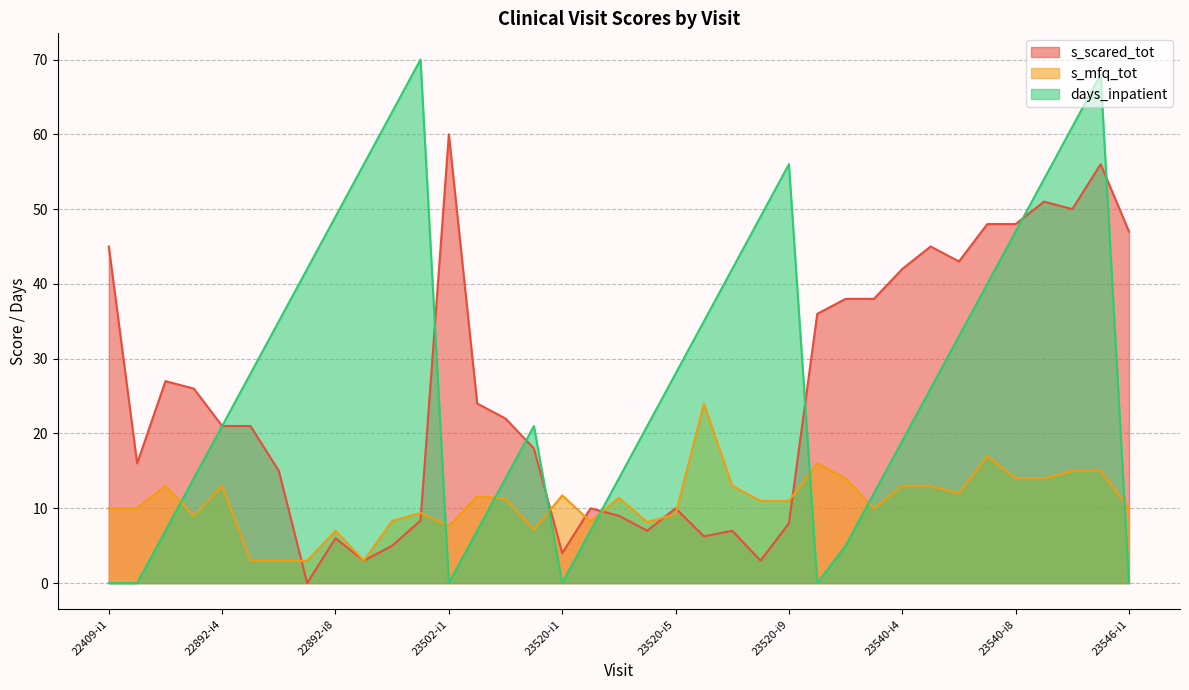

What are all the series names shown in the legend?

s_scared_tot, s_mfq_tot, days_inpatient